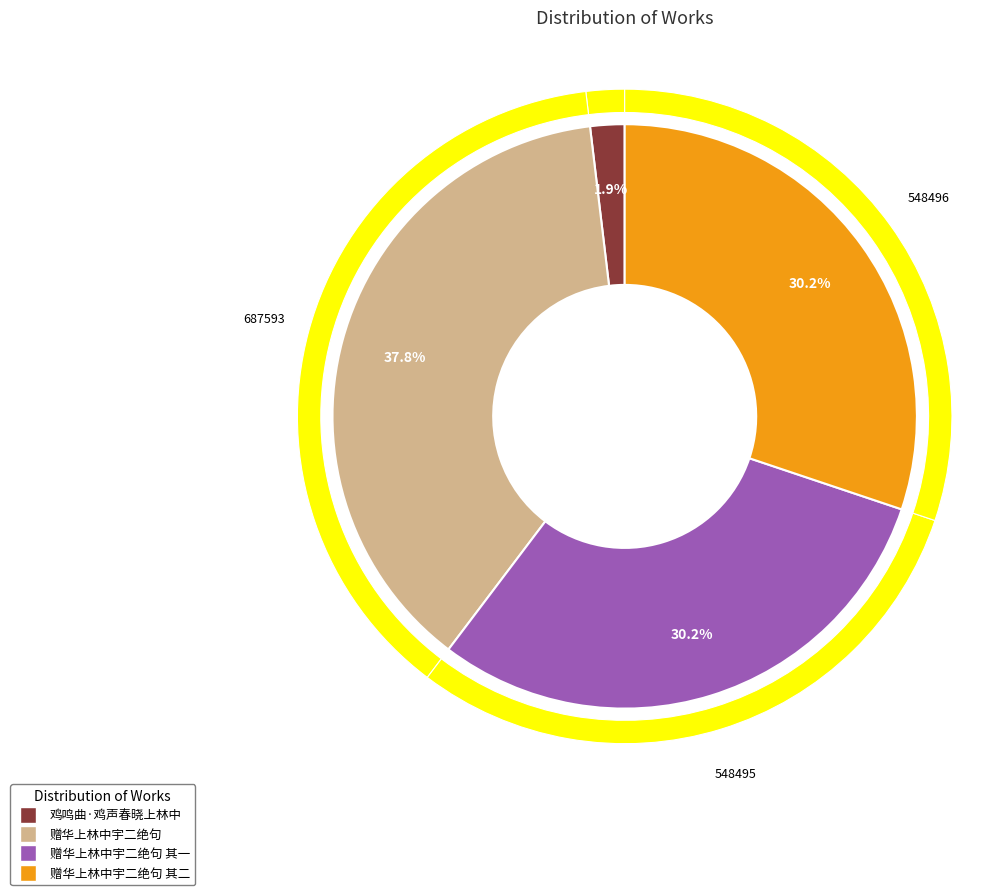

What percentage is NOT represented by 赠华上林中宇二绝句 其一?

69.8%